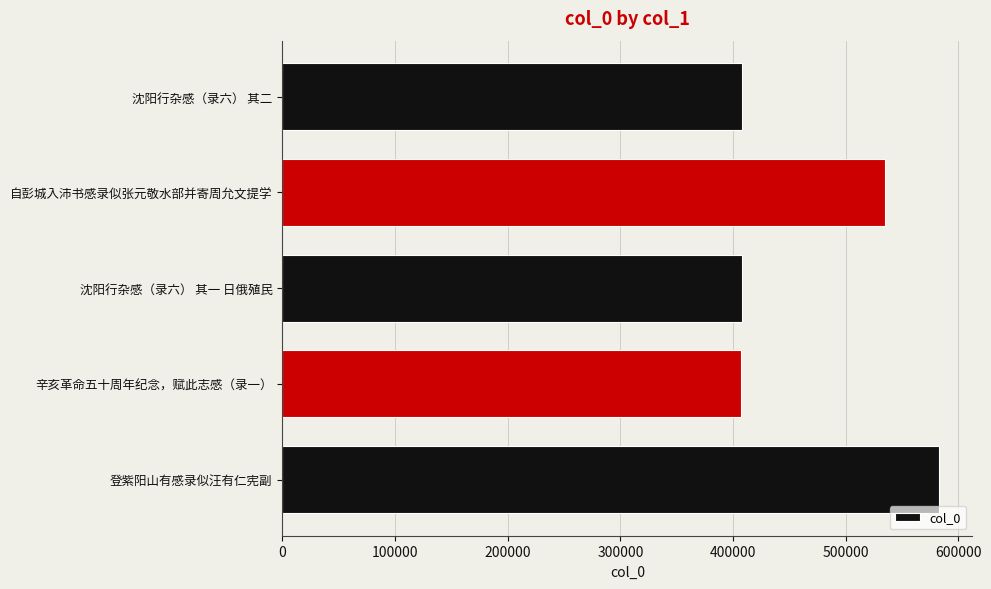

What is the greatest value displayed?

583147